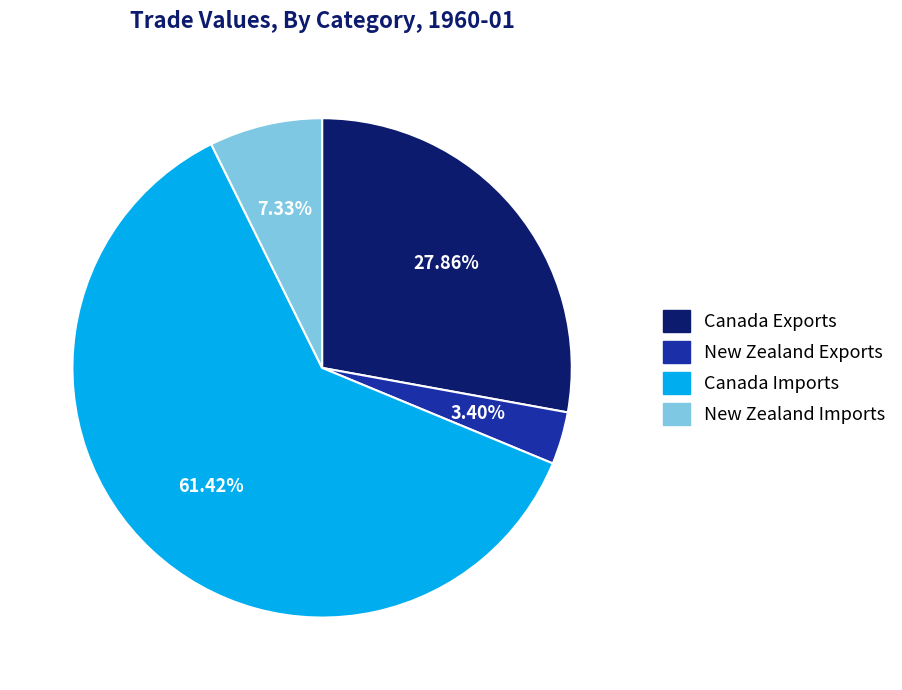

Is it true that Canada Imports is 61% of the pie?

True